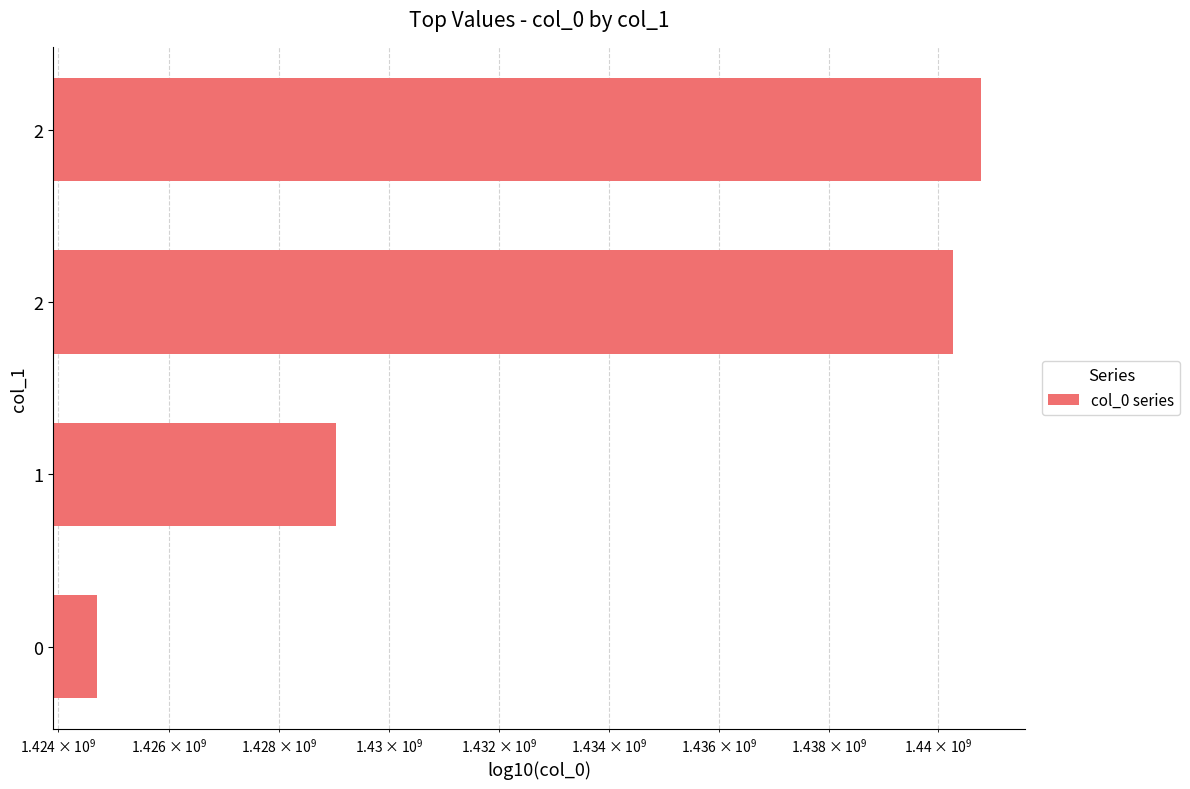

What is the difference between the maximum and minimum values?

16069004